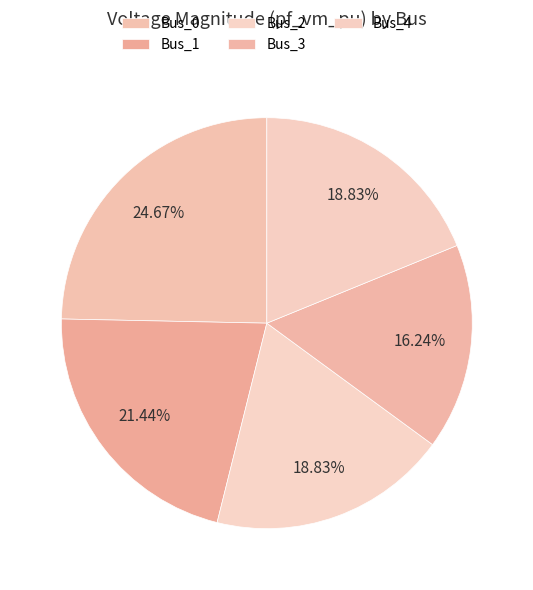

How many slices are in this pie chart?

5